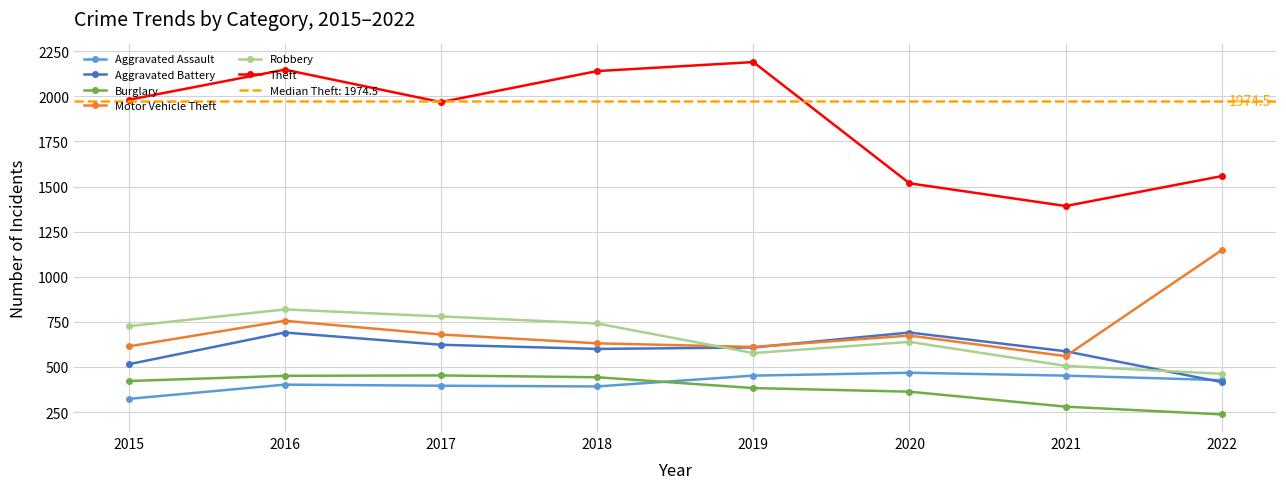

What is the difference between the Motor Vehicle Theft values at 2019 and 2020?

63